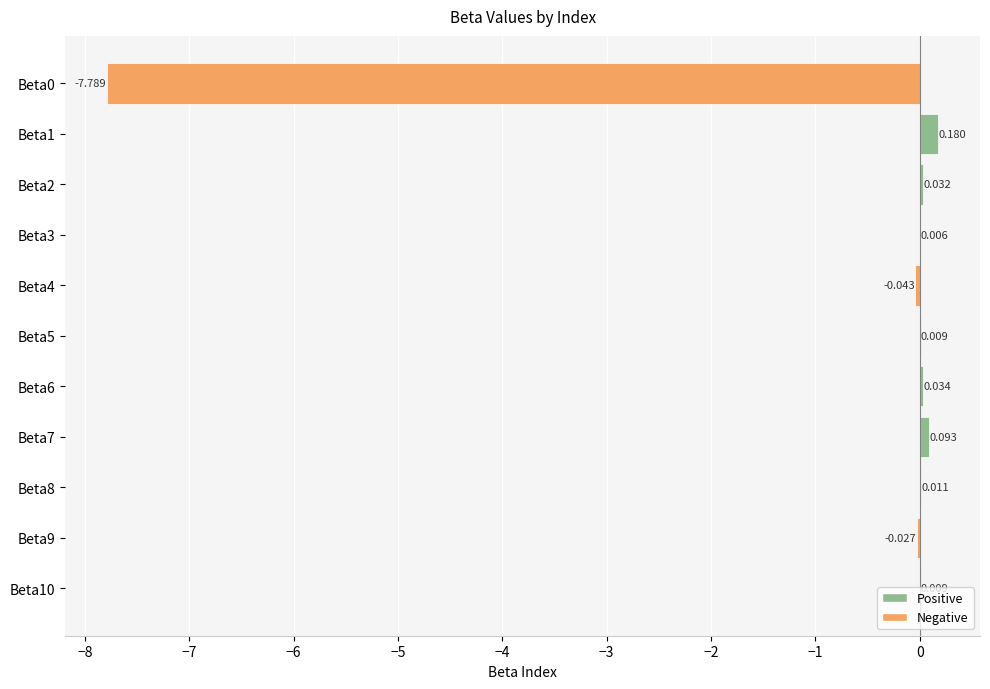

How many positive values are there?

8